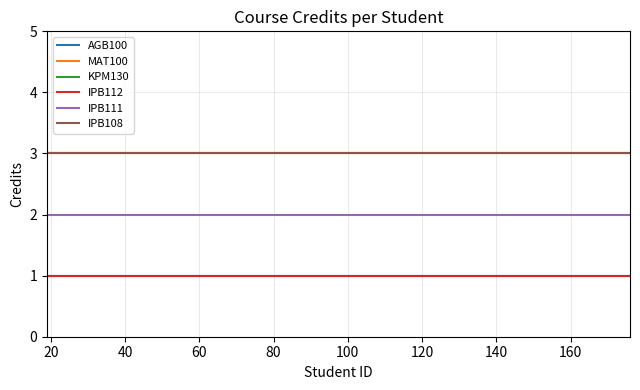

Does the chart display data point markers on the line(s)?

No